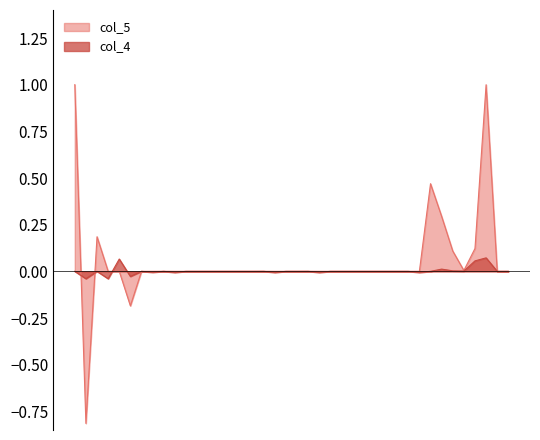

Between 2445 and 2500, which series saw the biggest shift?

col_5